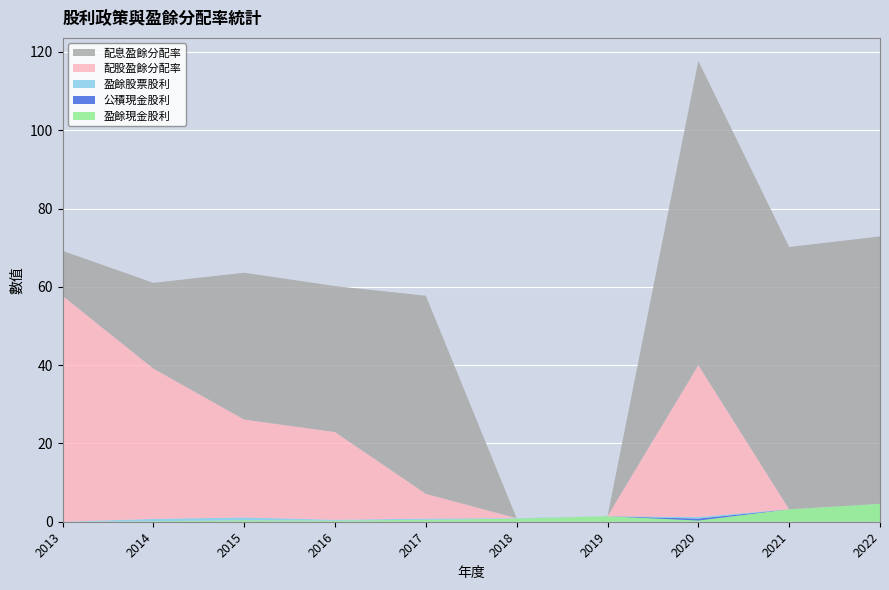

Reading left to right, extract all data points from this chart.

盈餘現金股利: 0.0	0.1	0.4	0.3	0.5	0.8	1.4	0.3	3.2	4.6
公積現金股利: 0.0	0.0	0.0	0.0	0.0	0.0	0.0	0.5	0.0	0.0
盈餘股票股利: 0.0	0.6	0.7	0.2	0.3	0.1	0.0	0.4	0.0	0.0
配股盈餘分配率: 57.7	38.4	25.0	22.4	6.3	0.0	0.0	38.8	0.0	0.0
配息盈餘分配率: 11.5	21.9	37.5	37.3	50.6	0.0	0.0	77.7	67.0	68.3